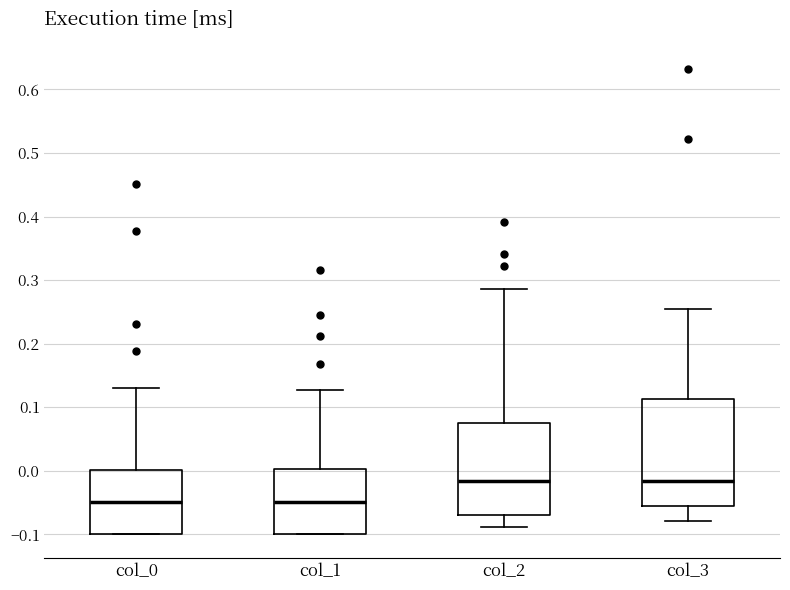

Reading left to right, transcribe this box plot: for each box, give where its median line is, the range the box spans, and where its two whiskers end, as read against the y-axis. The values are not printed on the chart, so give them approximately, as read against the axis.

col_0: median -0.05, box -0.10 to 0.00, whiskers -0.10 to 0.13
col_1: median -0.05, box -0.10 to 0.00, whiskers -0.10 to 0.13
col_2: median -0.02, box -0.07 to 0.08, whiskers -0.09 to 0.29
col_3: median -0.02, box -0.06 to 0.11, whiskers -0.08 to 0.26